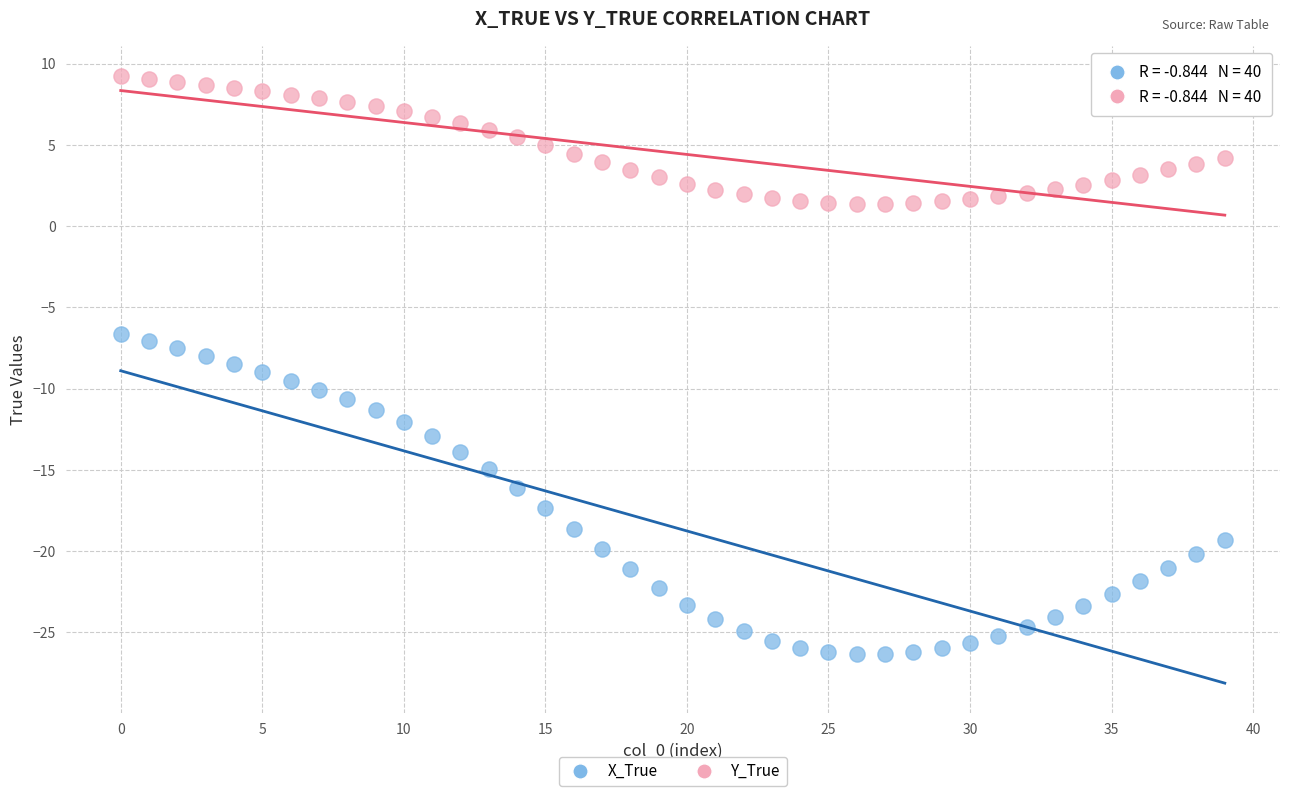

Which series contains the highest Y value?

Y_True